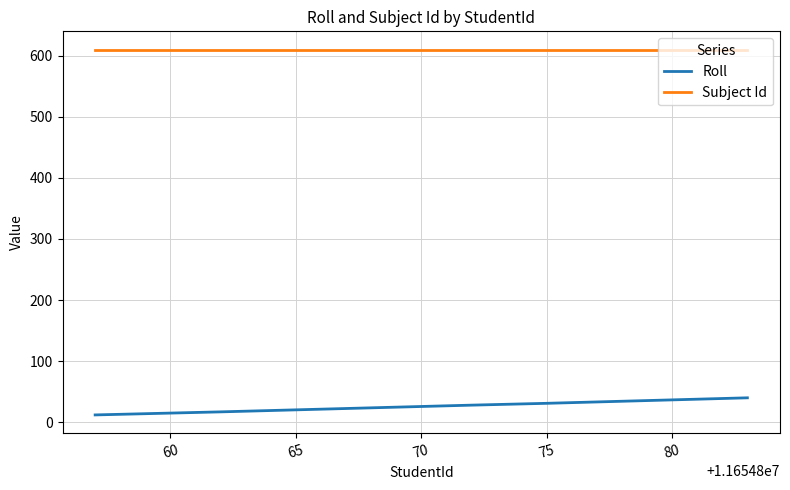

True or false: Subject Id and Roll cross at least once.

False